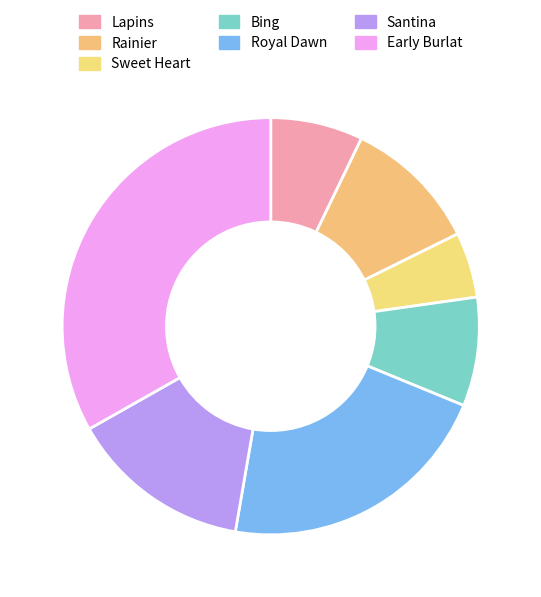

Is it true that Rainier is 11% of the pie?

True